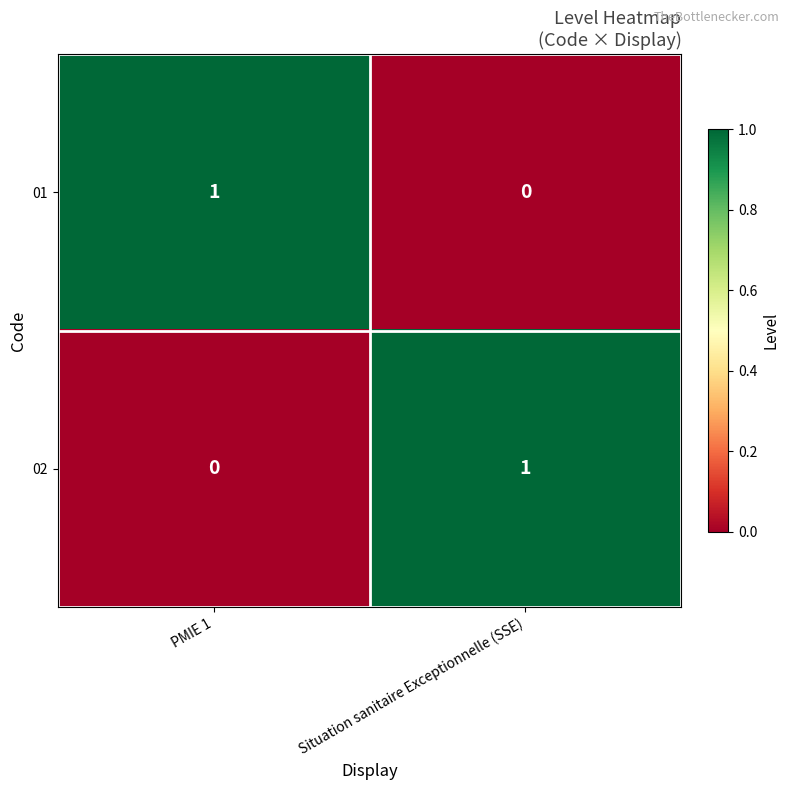

The 02 series shows 0 at Situation sanitaire Exceptionnelle (SSE). True or false?

False